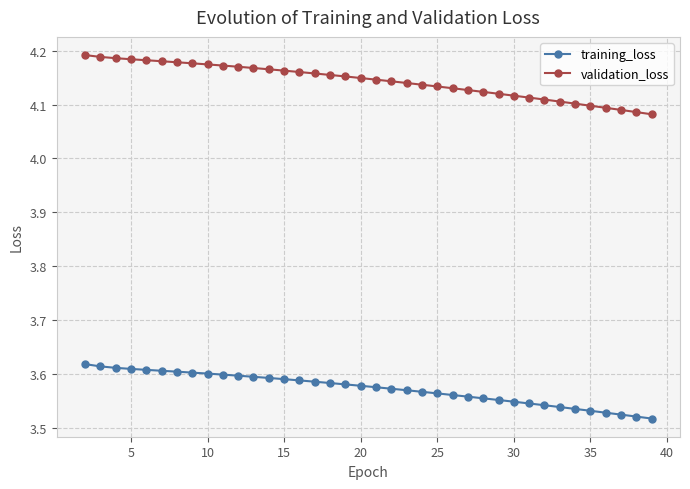

Rank the series by their average value, from highest to lowest.

validation_loss, training_loss